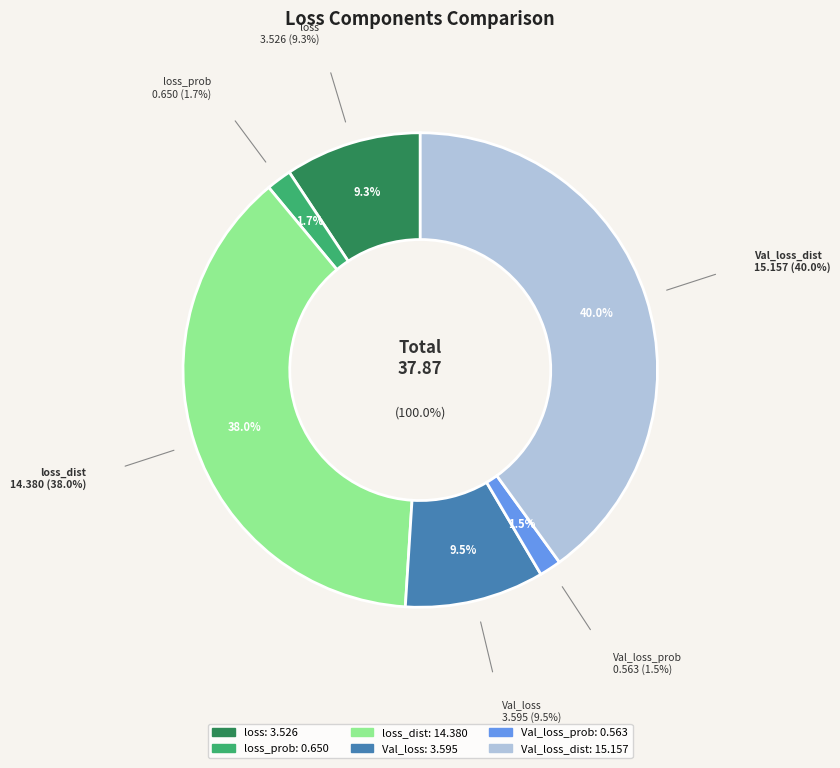

Which category has the biggest portion of the pie?

Val_loss_dist